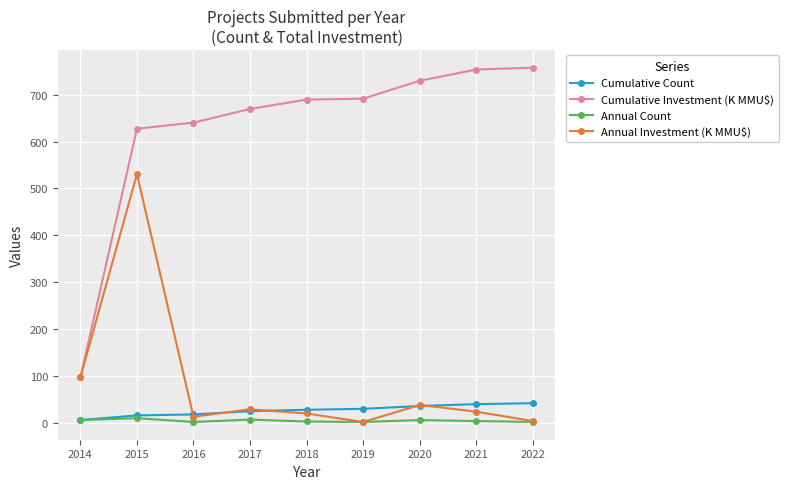

True or false: Cumulative Investment (K MMU$) has more than 1 interior local peaks.

False